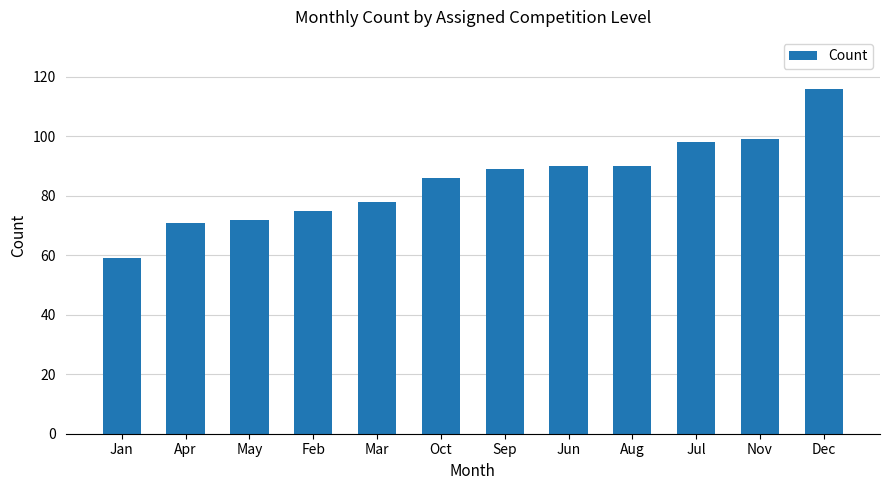

Reading left to right, what are all the values shown in this chart?

59	71	72	75	78	86	89	90	90	98	99	116